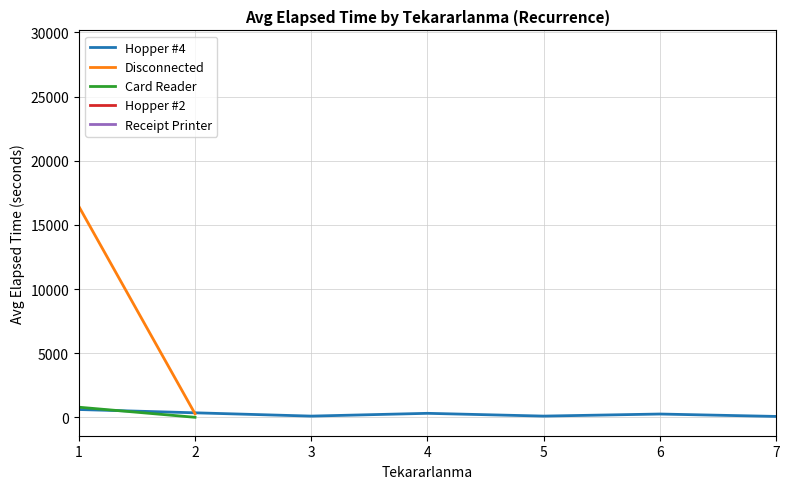

Between 1 and 6, which is larger?

1